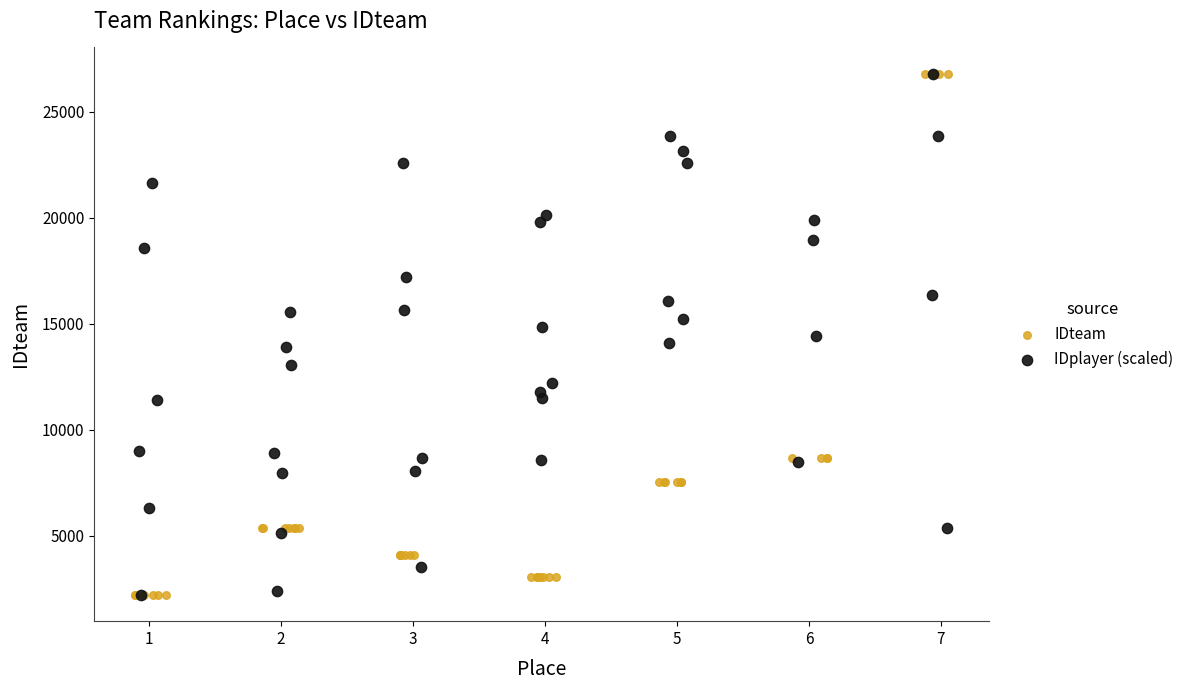

What are all the series names shown in the legend?

IDteam, IDplayer (scaled)